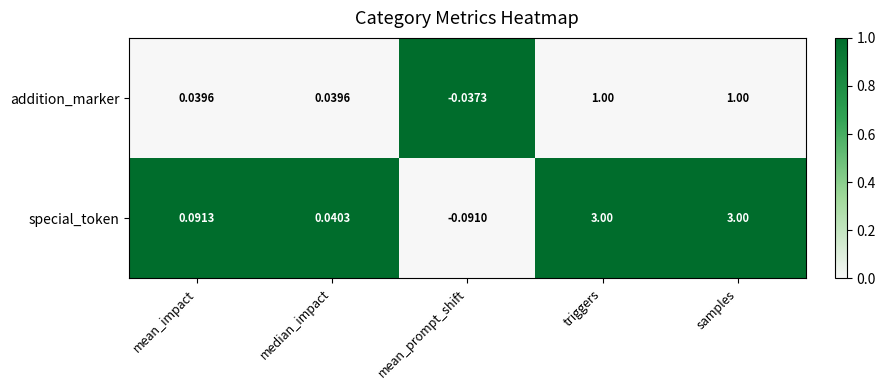

Count the number of categories in the chart.

5